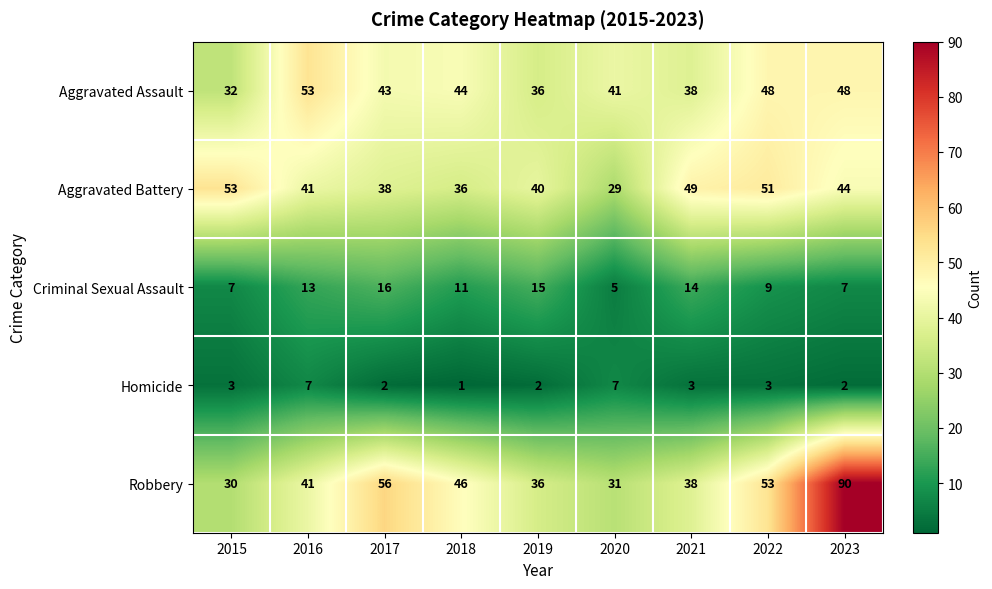

At how many categories does at least one series exceed 37?

9